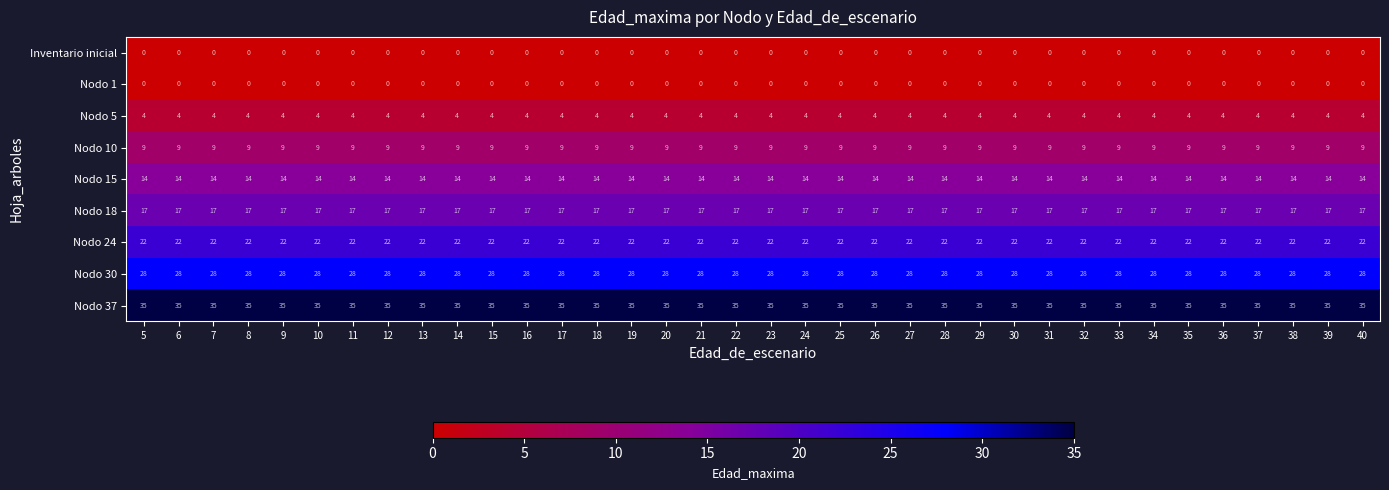

Is it true that Nodo 30 equals 15 at 26?

False